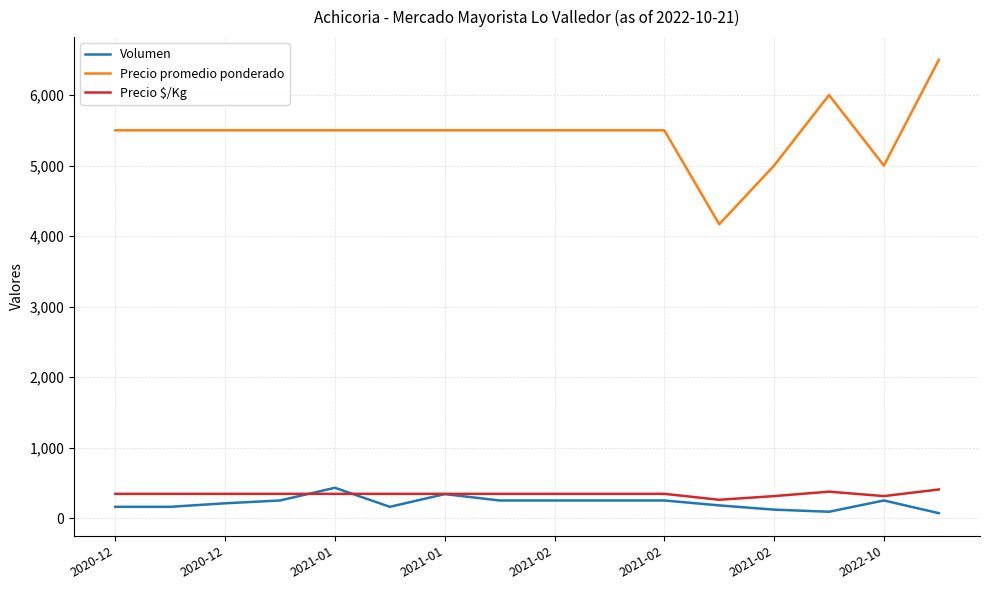

Does the chart have visible grid lines?

Yes